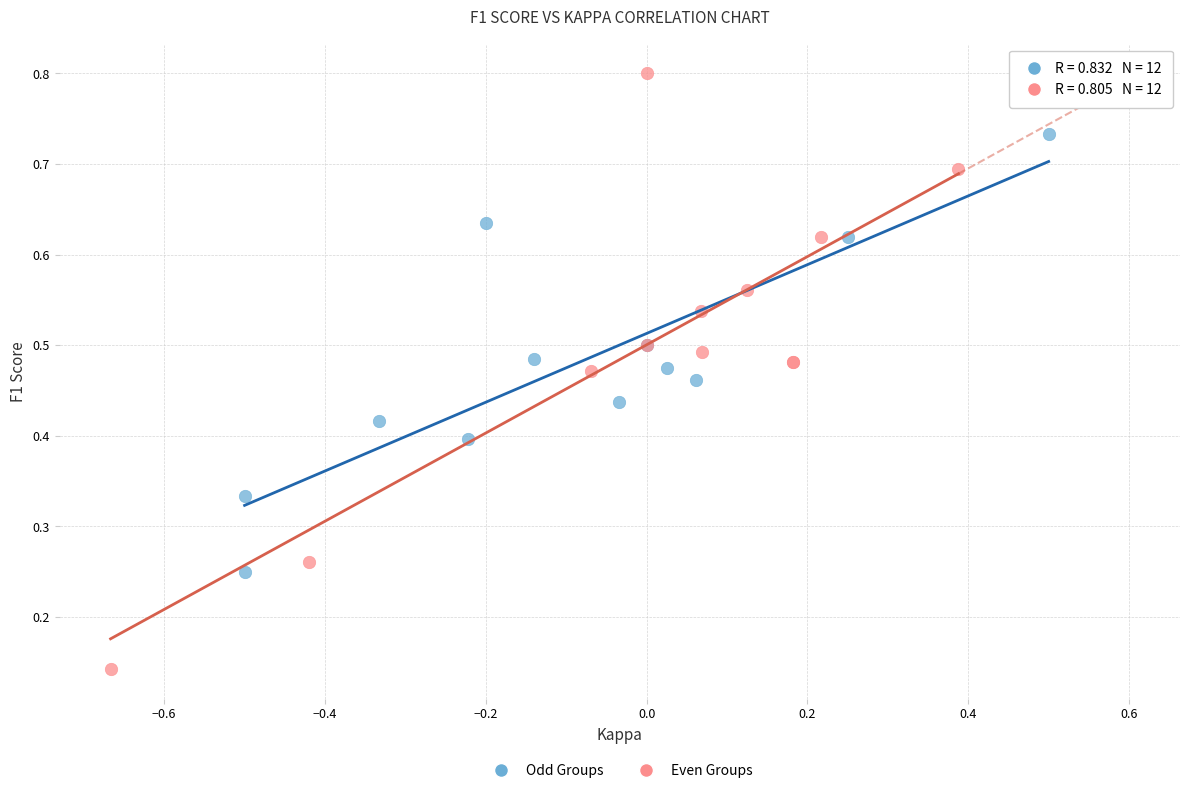

Which series contains the lowest Y value?

Even Groups